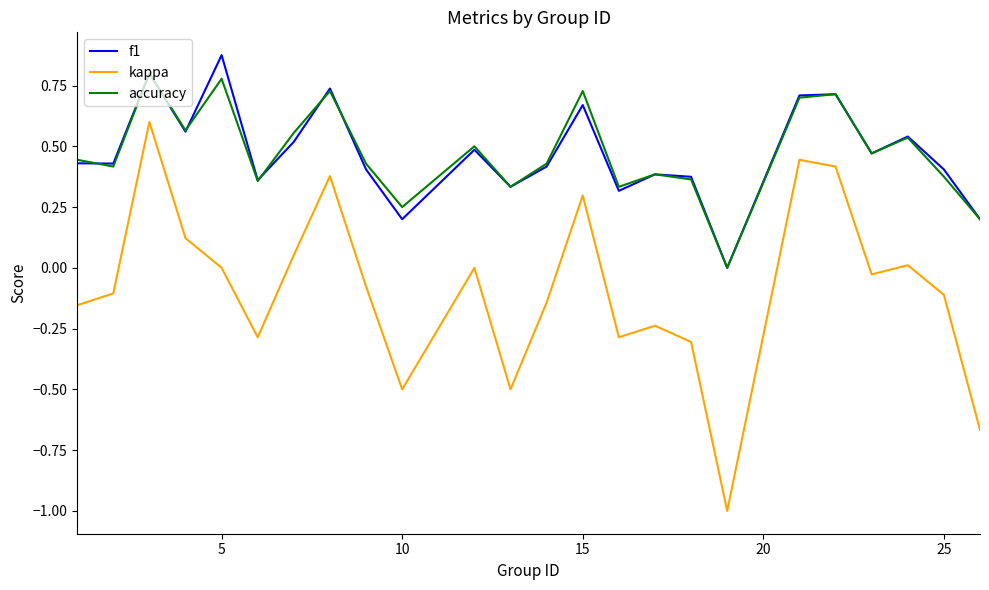

What is the smallest value displayed?

-1.0